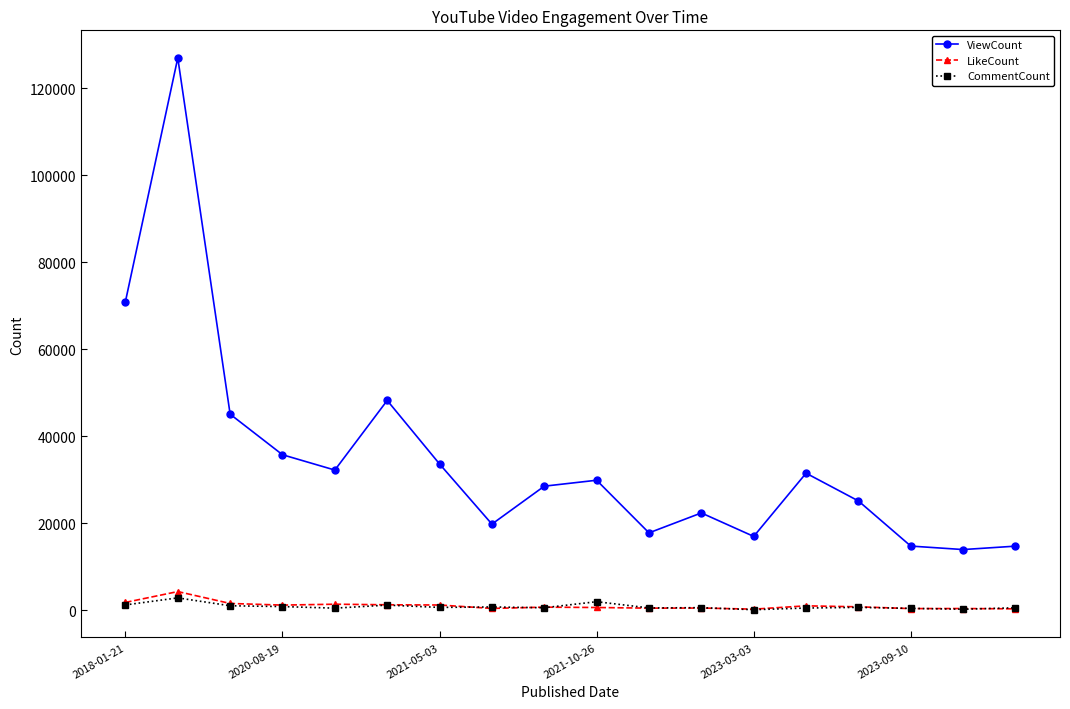

Which series has the largest range (max minus min)?

ViewCount